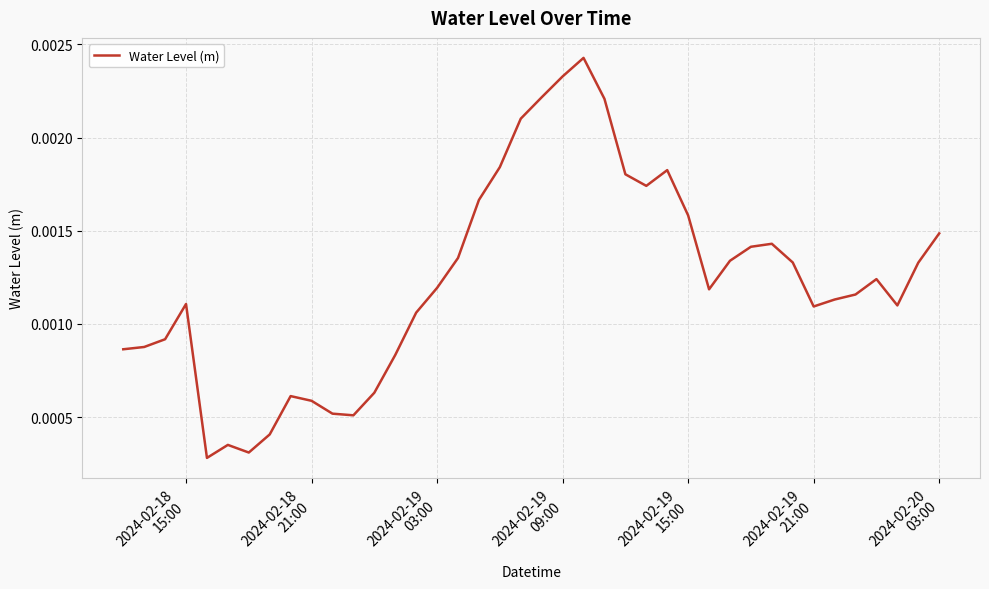

How many lines are shown in the chart?

1